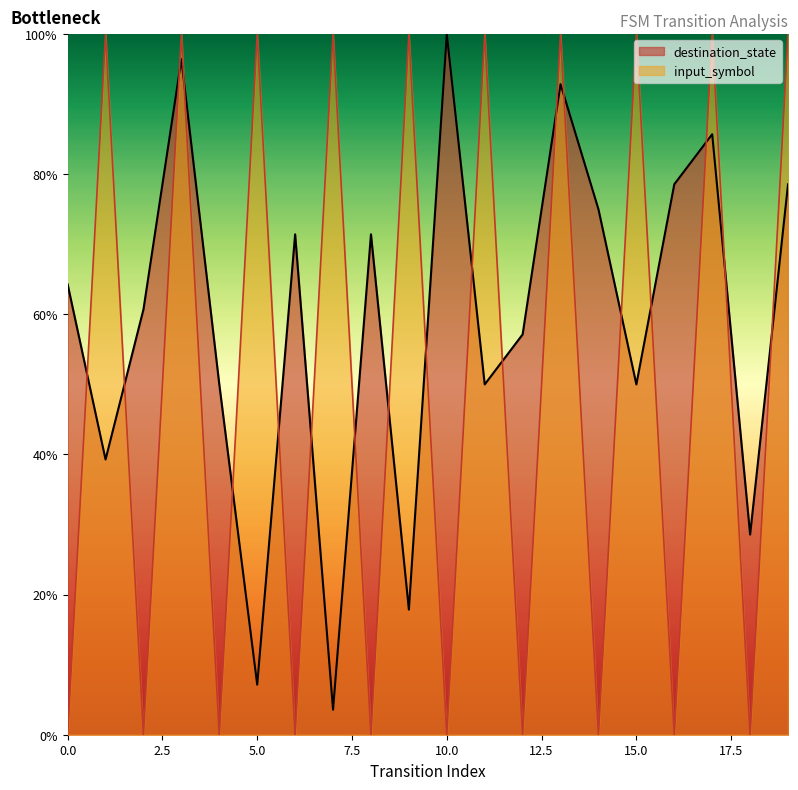

What is the sum of the destination_state values at 2 and 16?

139.3